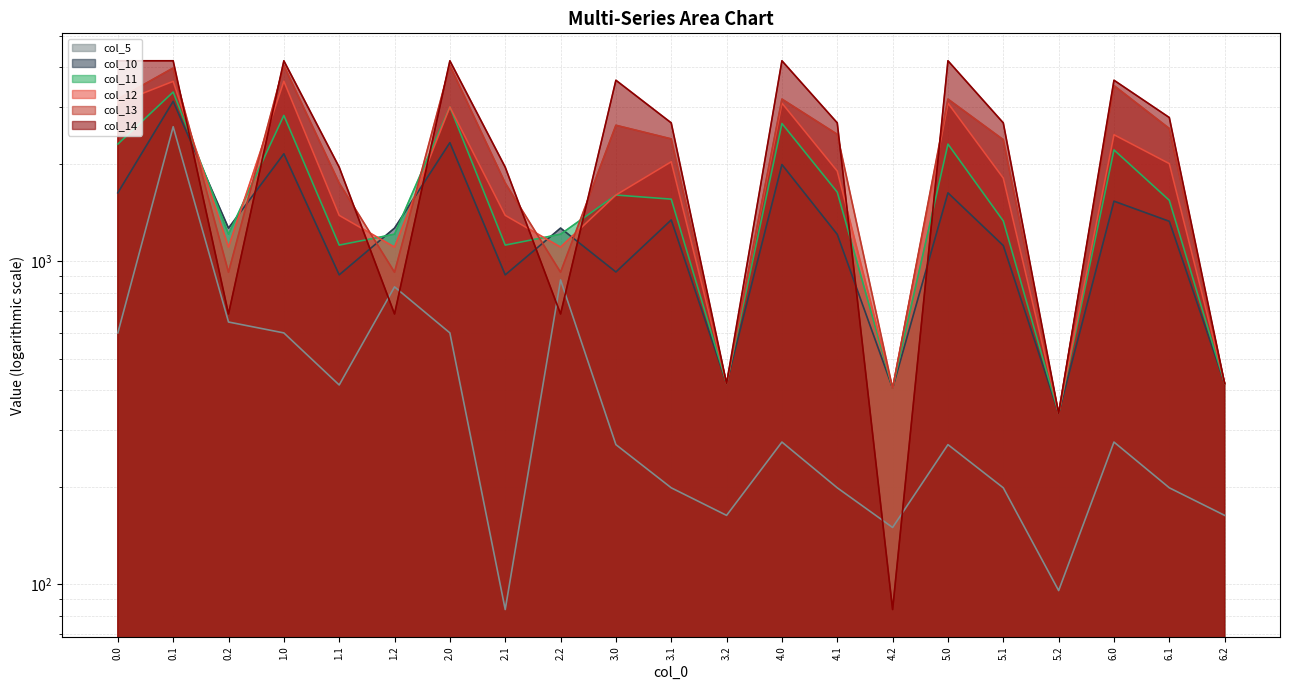

What is the sum of the col_13 values at 0.2 and 4.0?

4102.9